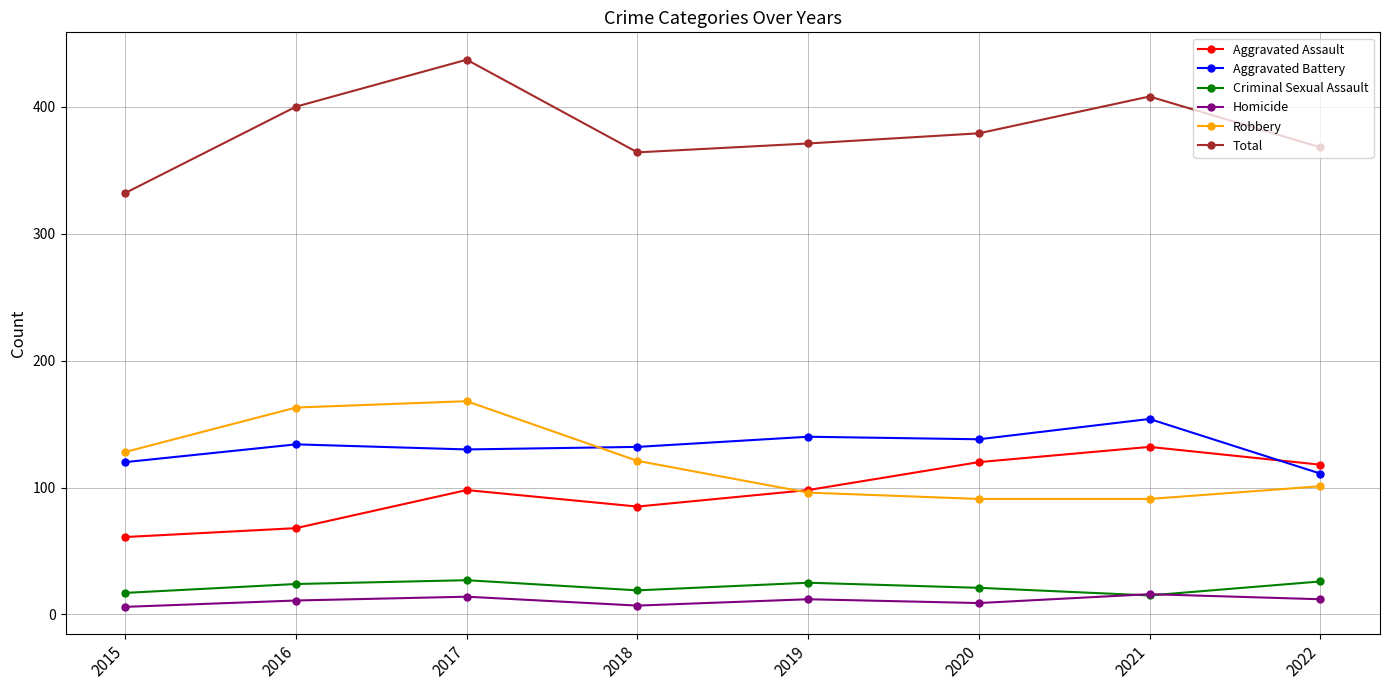

At which label is Total closest to 384?

2020